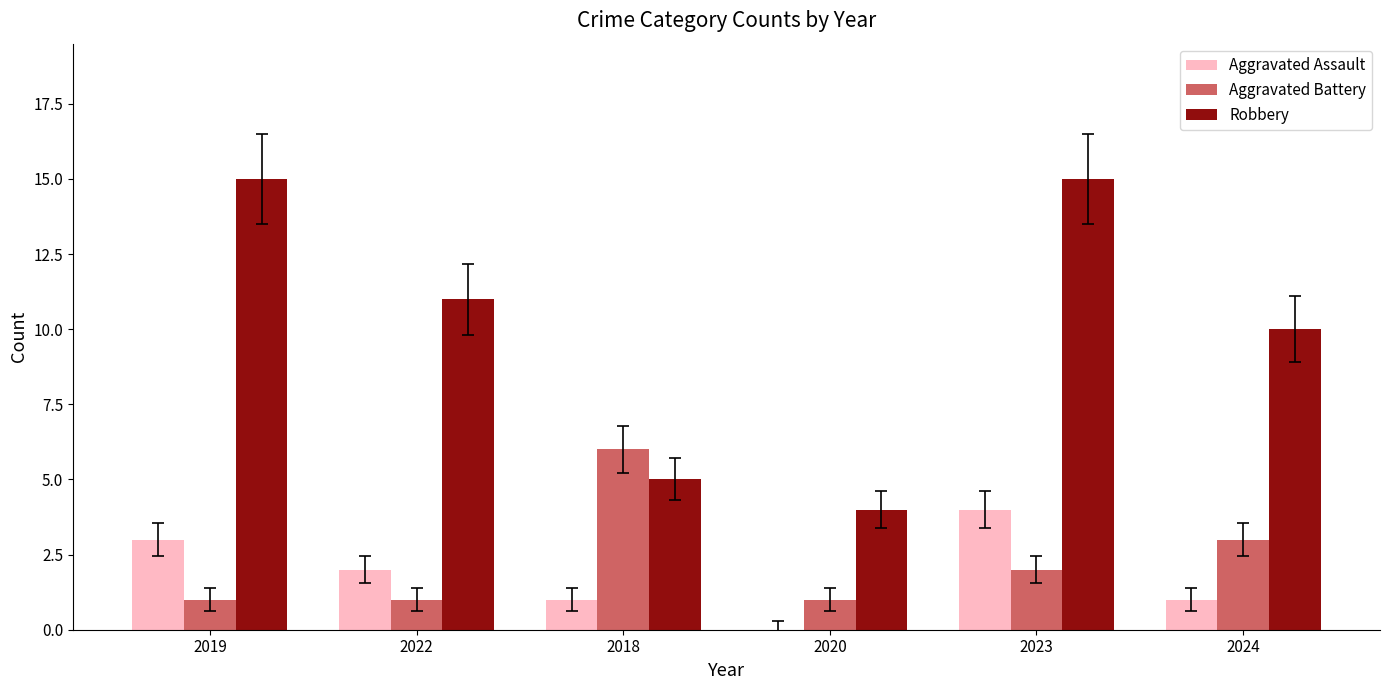

Which series has the largest total across all categories?

Robbery